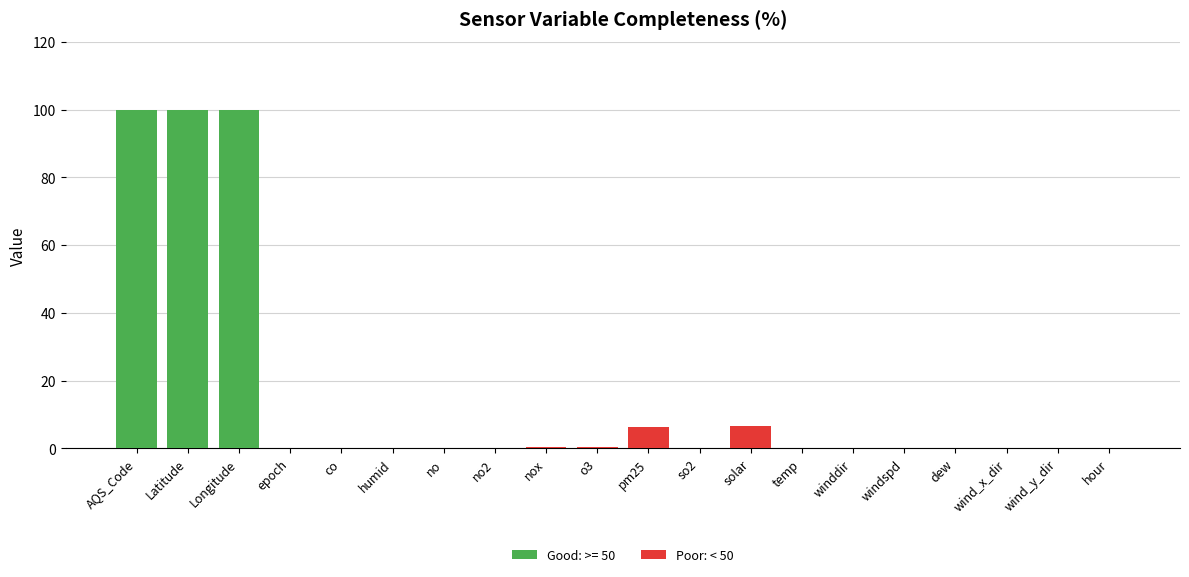

Is it true that Poor: < 50 equals 4.5 at no?

False